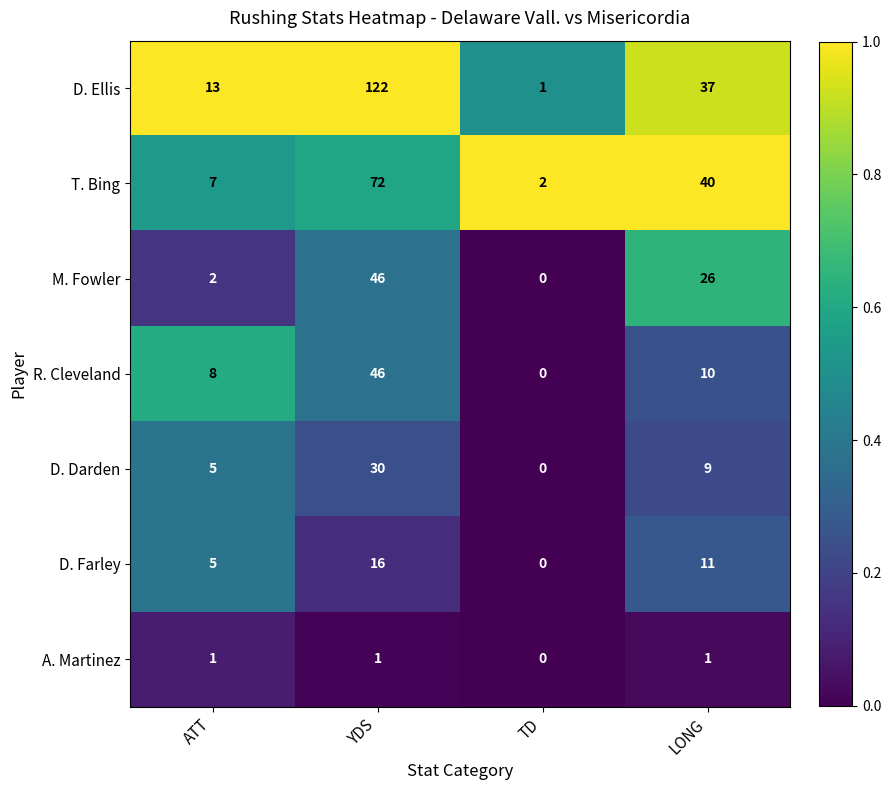

What is the average value of the T. Bing series?

30